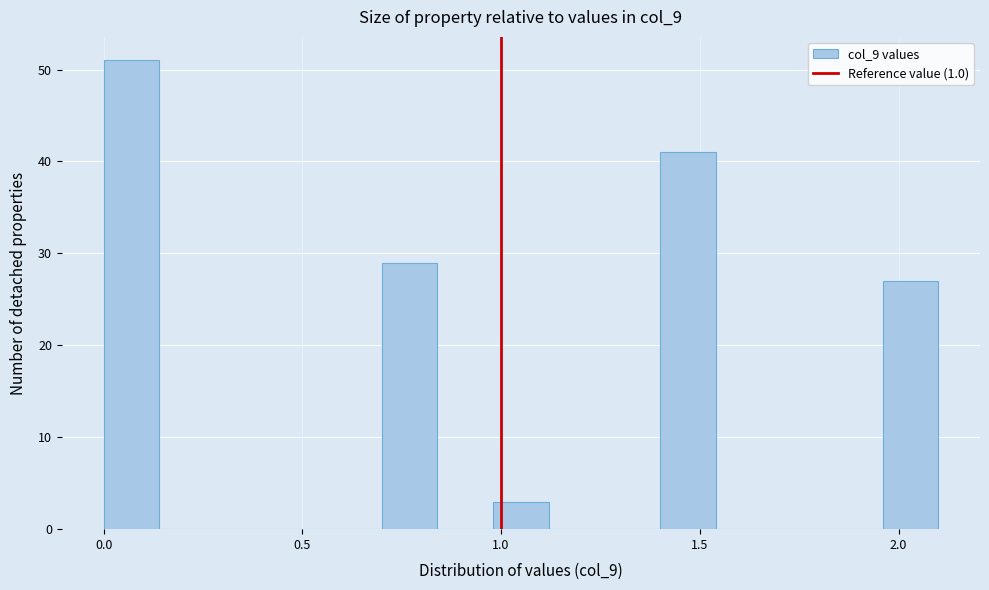

Around what value on the x-axis is the tallest bar? Give the approximate position of its centre, as read against the axis.

0.05